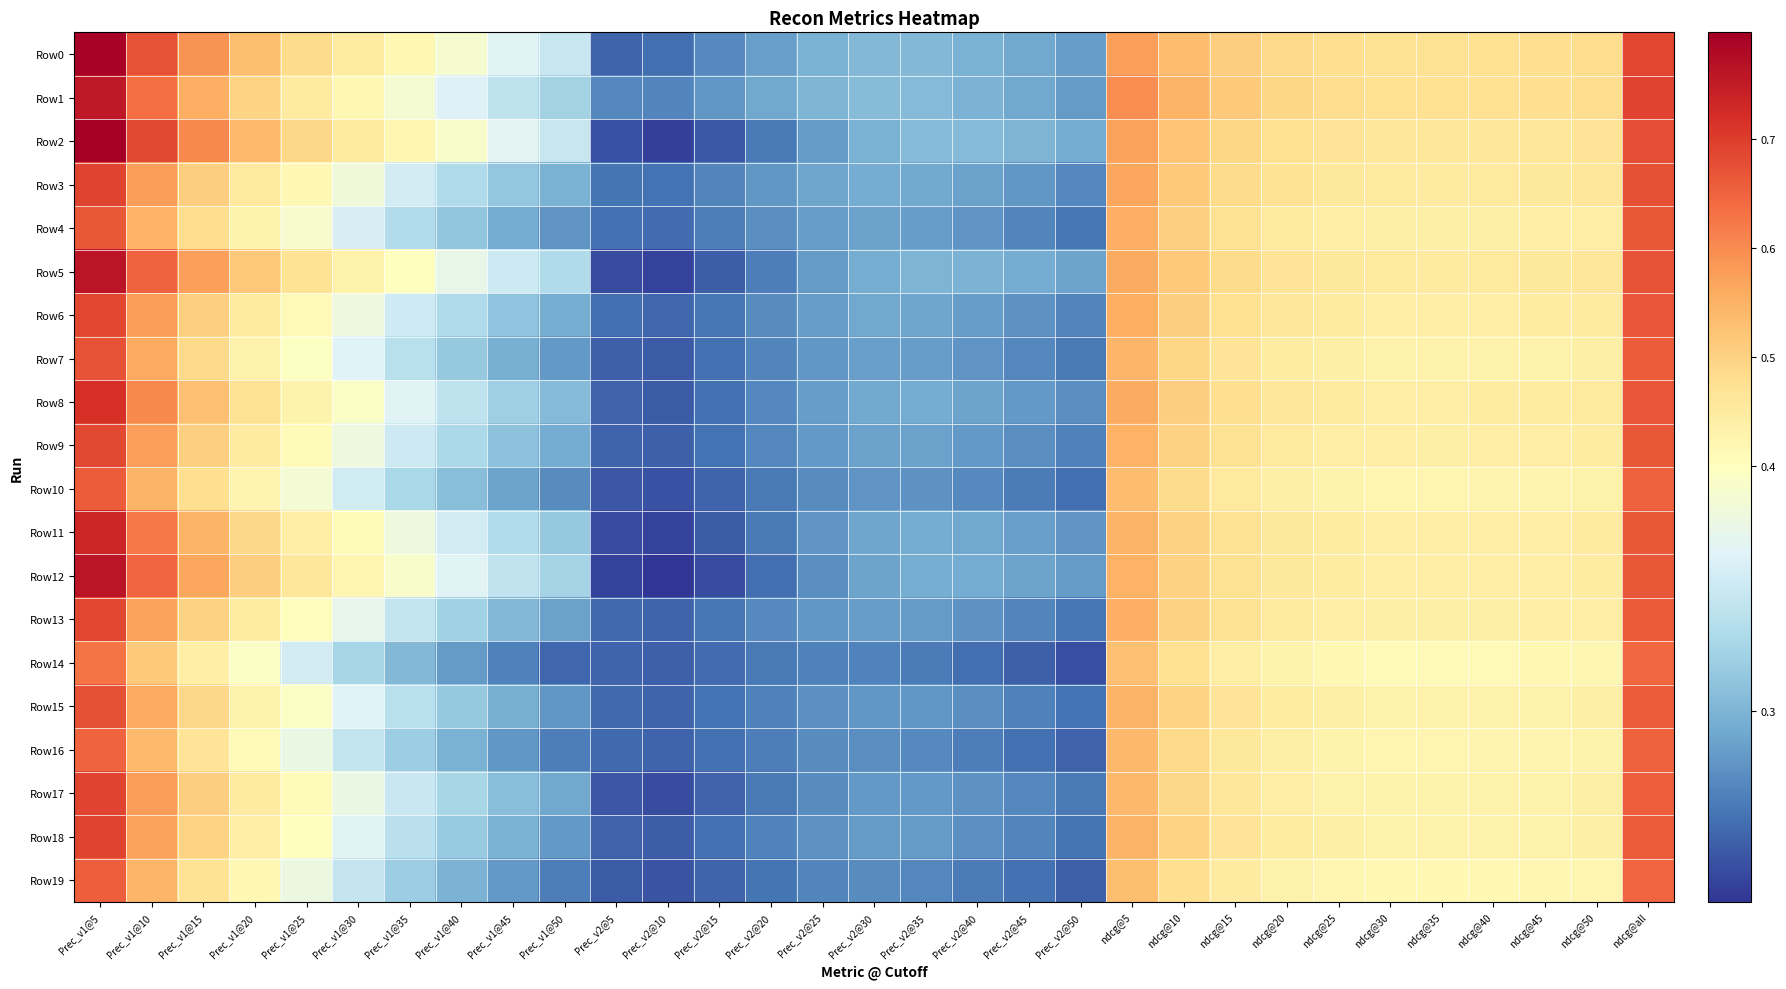

What is the maximum value shown in the chart?

0.8